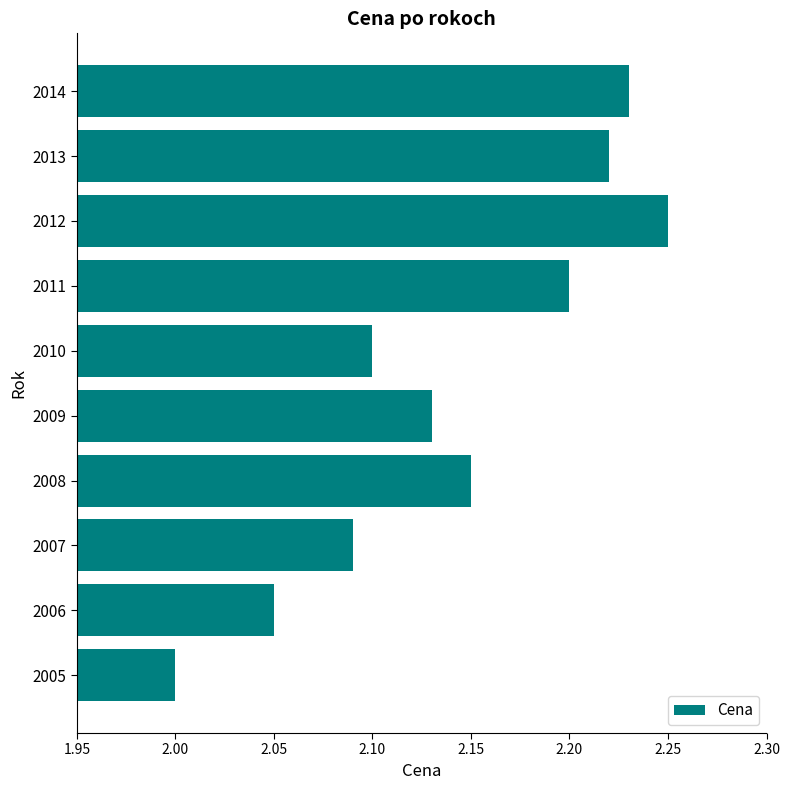

How many values are between 2 and 3?

10